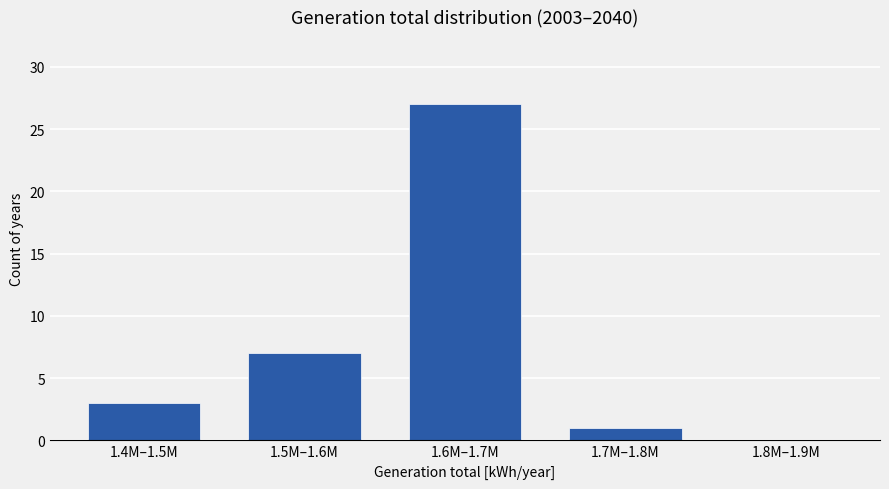

Reading left to right, transcribe all the data shown in this chart.

1.4M–1.5M=3	1.5M–1.6M=7	1.6M–1.7M=27	1.7M–1.8M=1	1.8M–1.9M=0